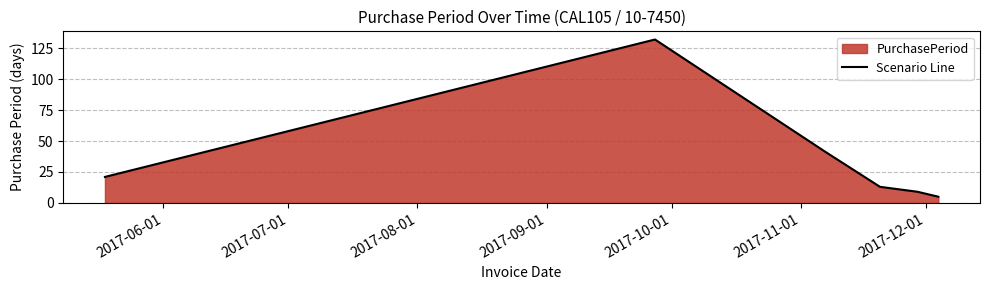

Count the number of categories in the chart.

6